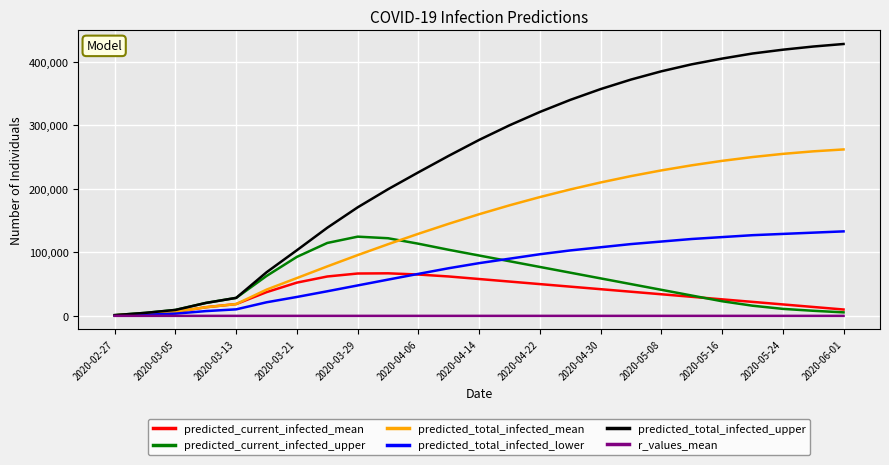

Which series has the largest total across all categories?

predicted_total_infected_upper